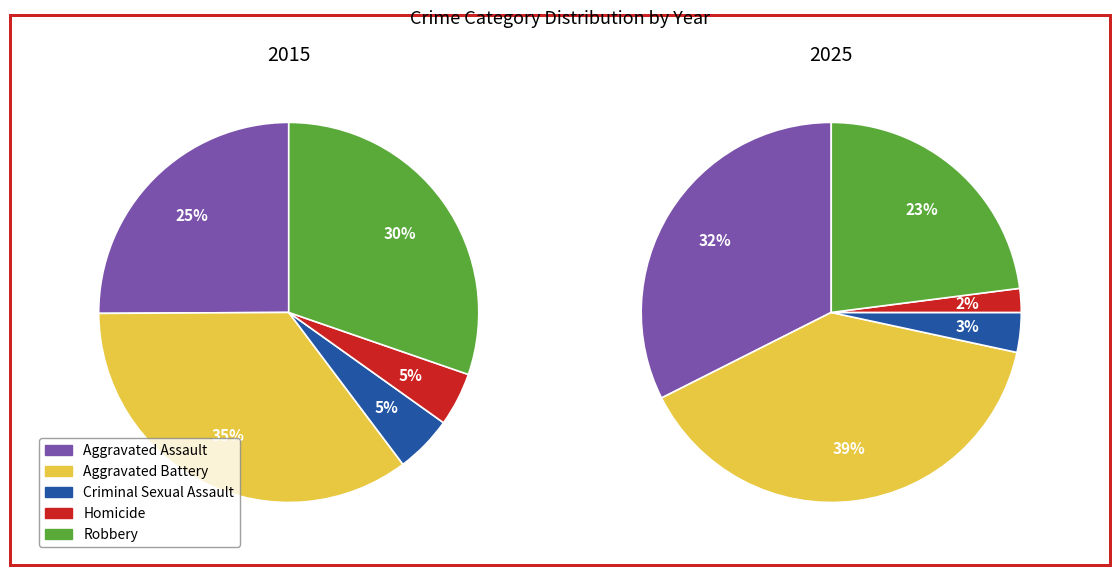

Does any single category account for the majority?

No